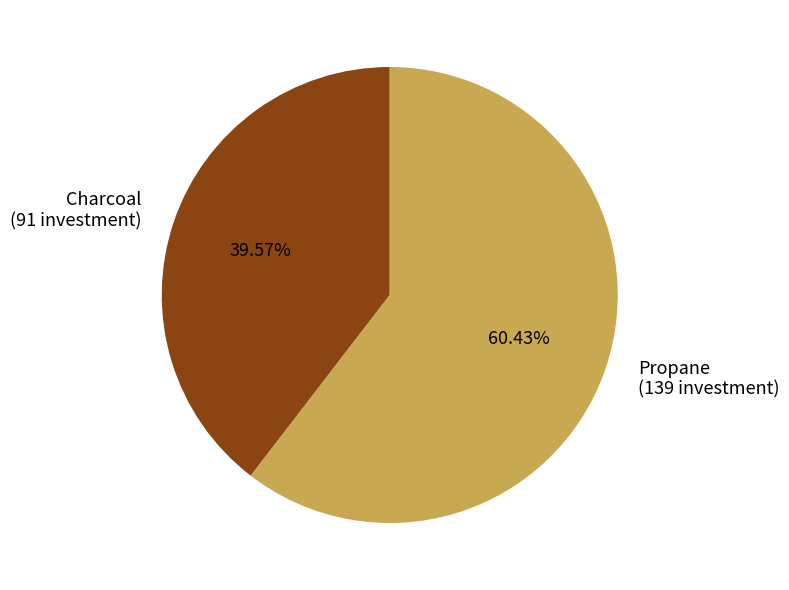

What is the smallest slice in the pie chart?

Charcoal